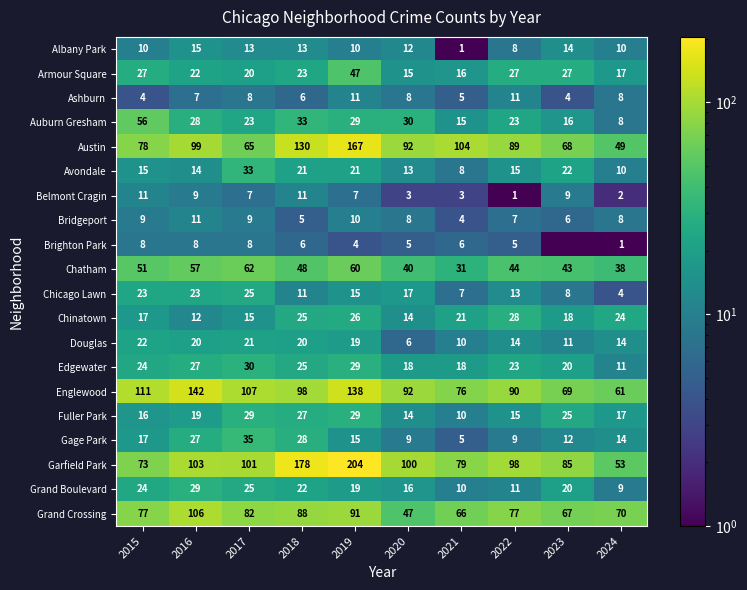

What is the sum of the Armour Square values at 2021 and 2022?

43.0